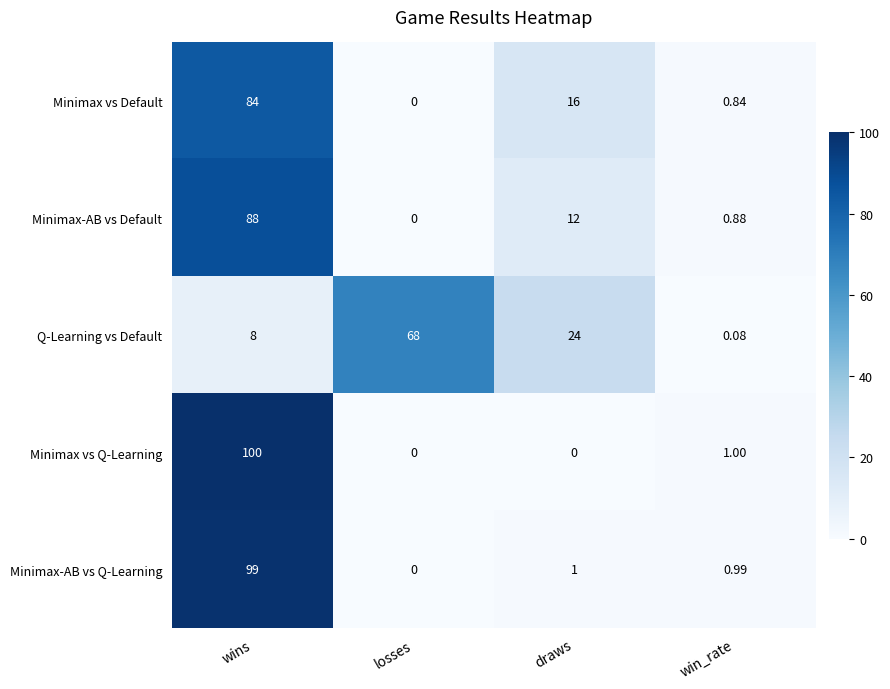

Where is Minimax-AB vs Default nearest to the value 44?

draws